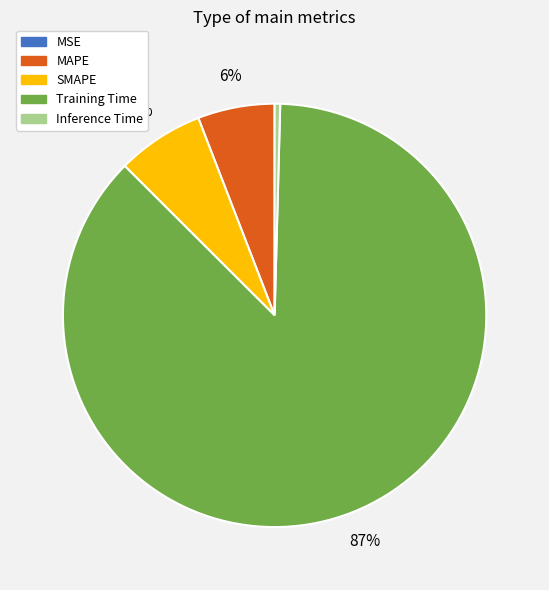

Is the sum of Training Time and MAPE greater than half?

Yes